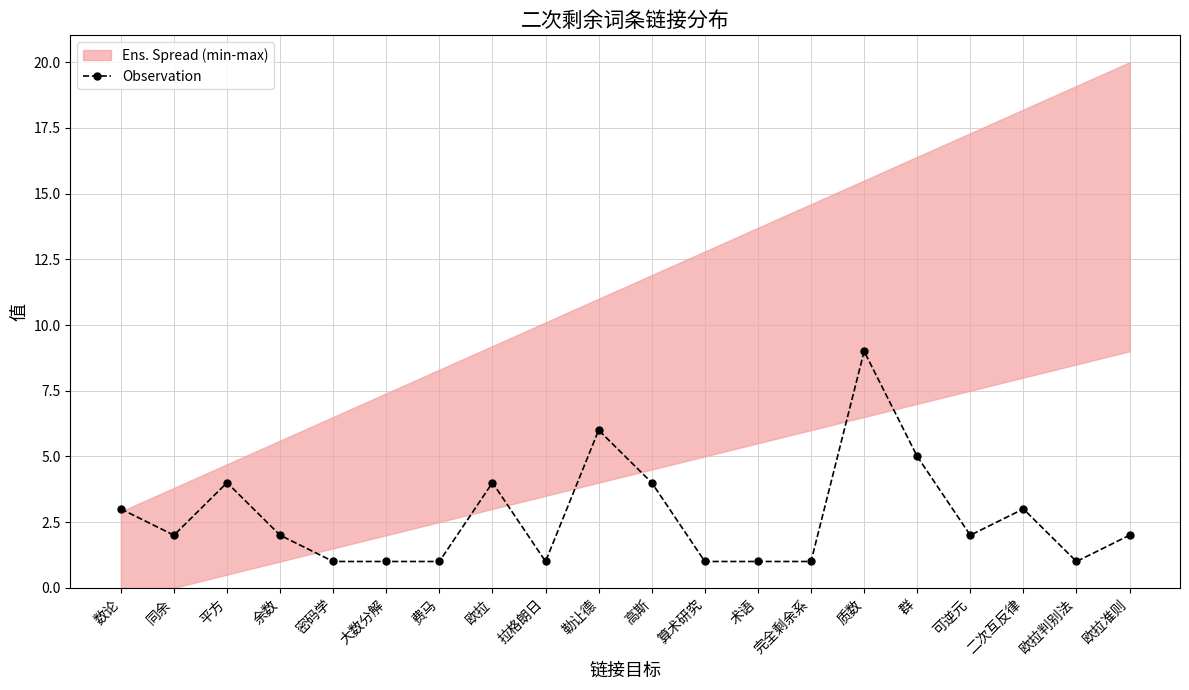

Count the number of categories in the chart.

20